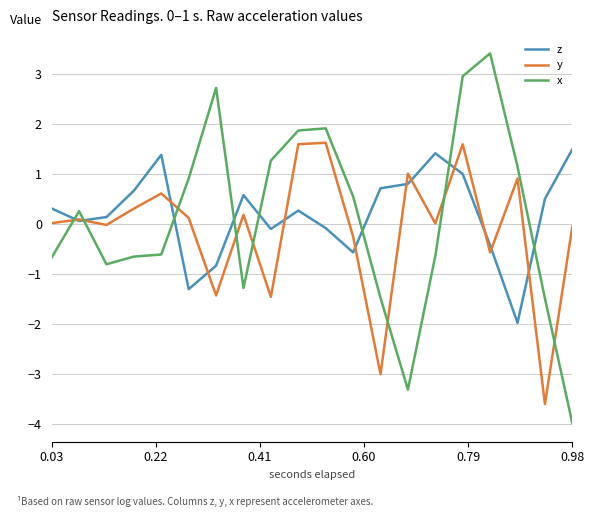

What is the lowest value of the z series?

-2.0